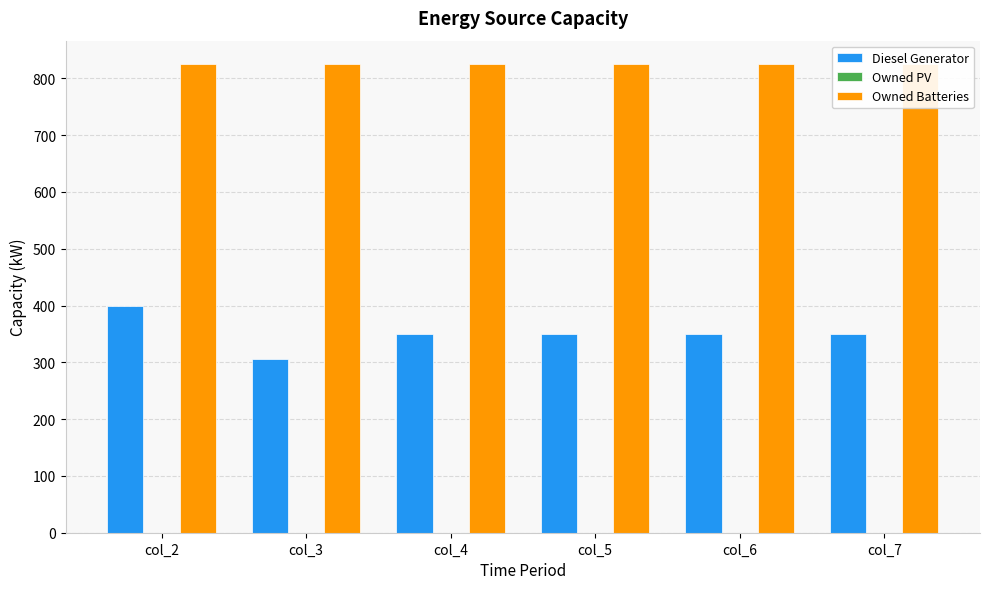

What is the sum of all Owned Batteries values?

4950.0